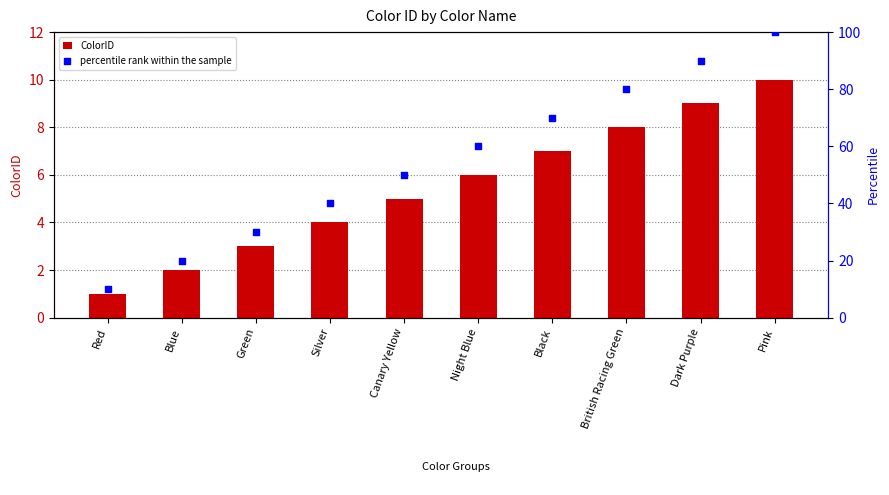

Which series has the largest total across all categories?

percentile rank within the sample